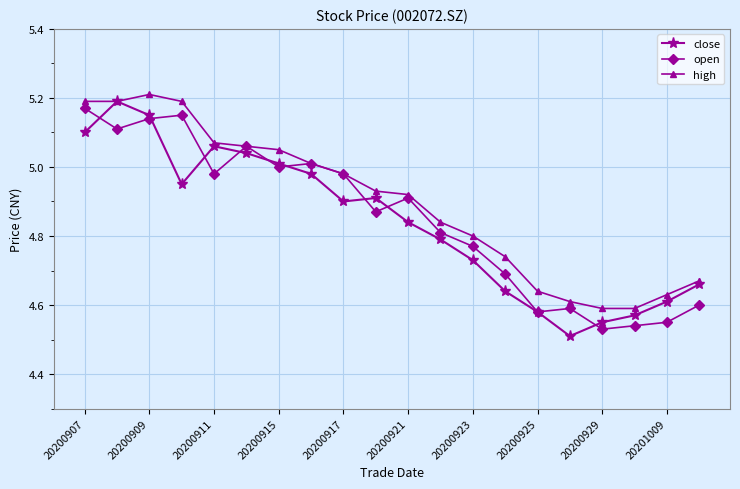

At how many categories does at least one series exceed 4?

20